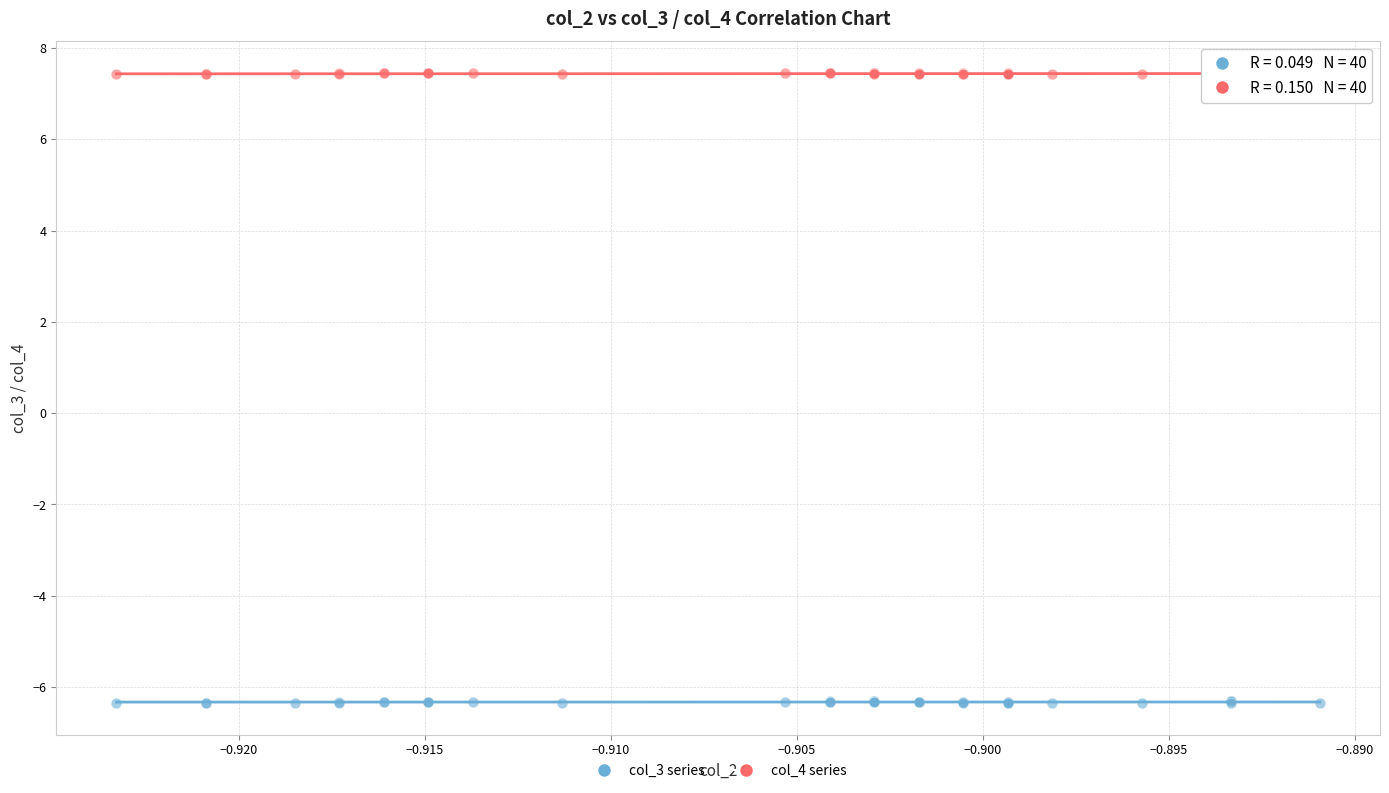

Which series has the largest Y range (max minus min)?

col_3 series